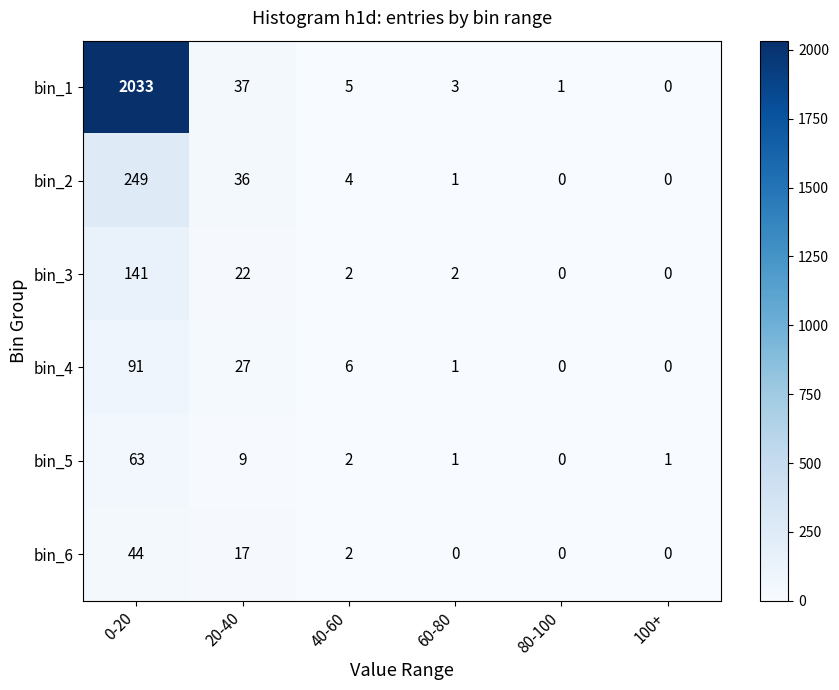

What is the maximum value shown in the chart?

2033